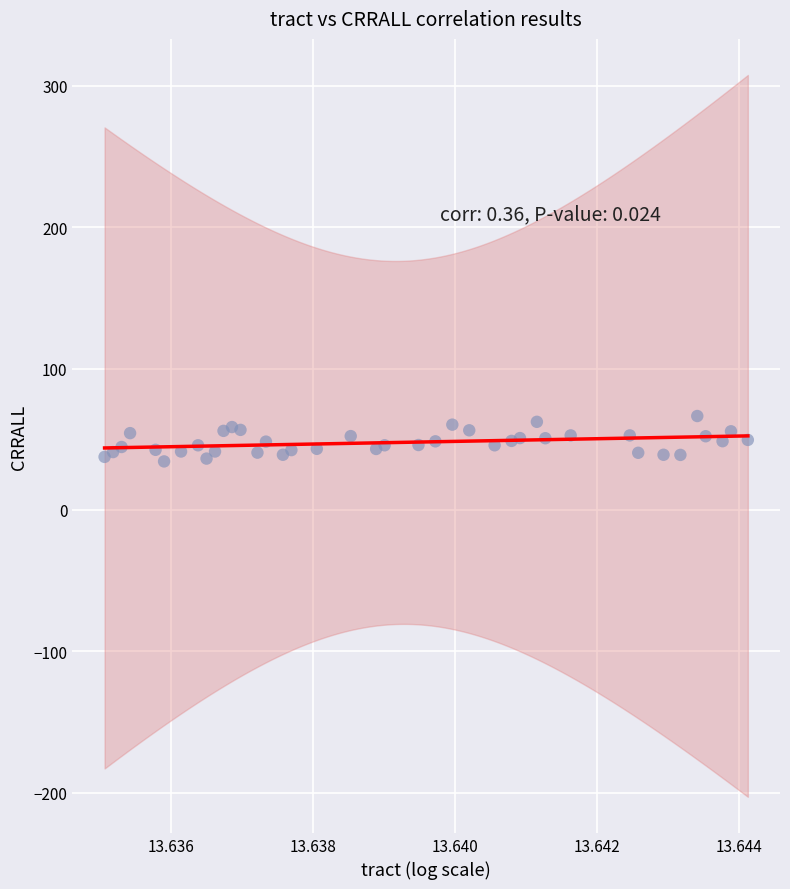

What is the range of Y values (max minus min)?

32.1